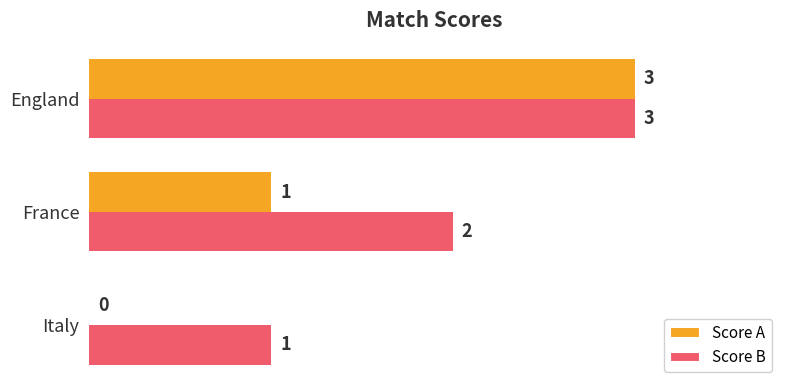

At which category is the sum across all series the highest?

England